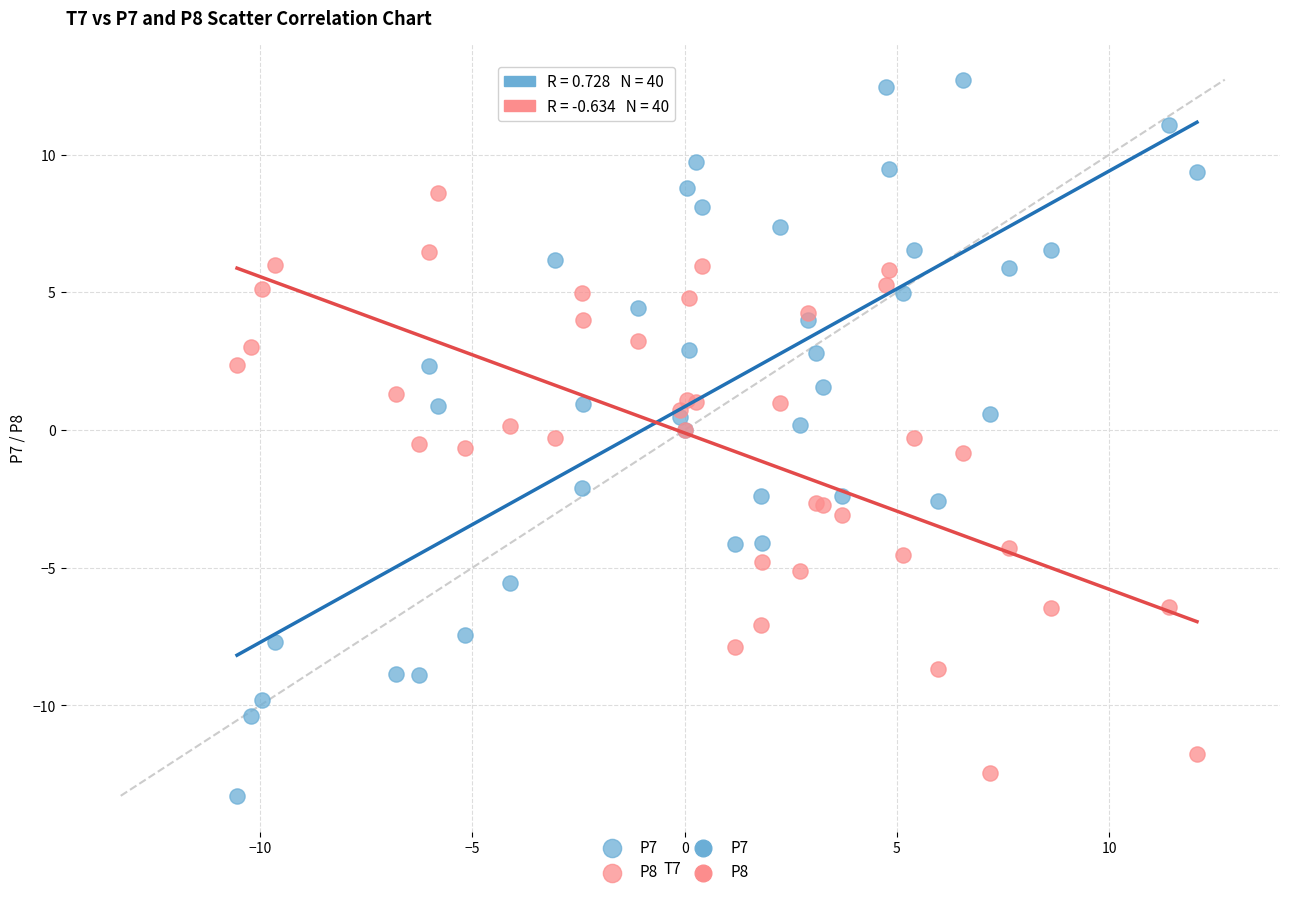

Which series reaches the maximum Y coordinate?

P7